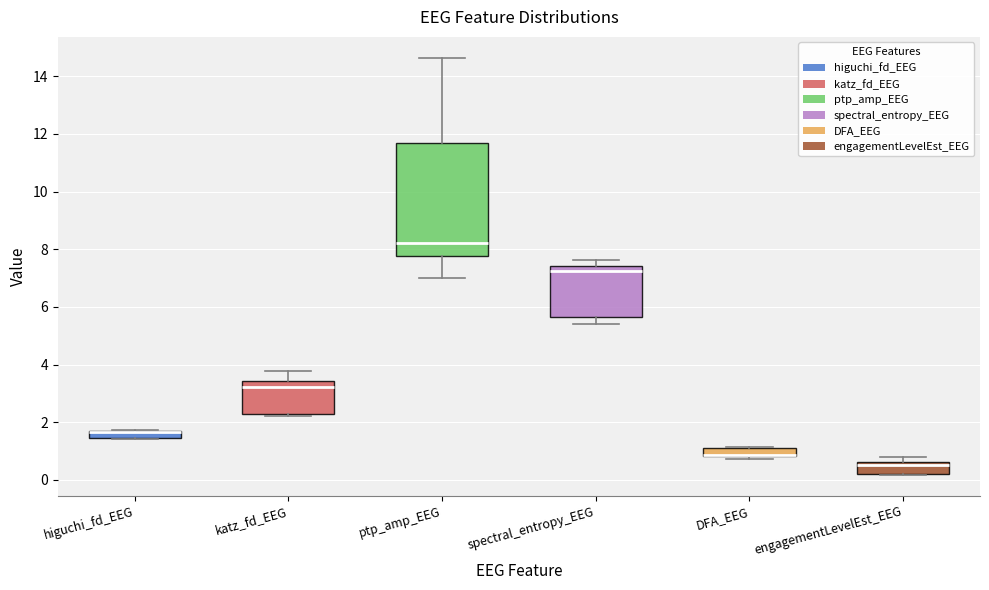

Where is the lower edge of the box for DFA_EEG on the y-axis? The values are not printed on the chart, so give them approximately, as read against the axis.

0.8